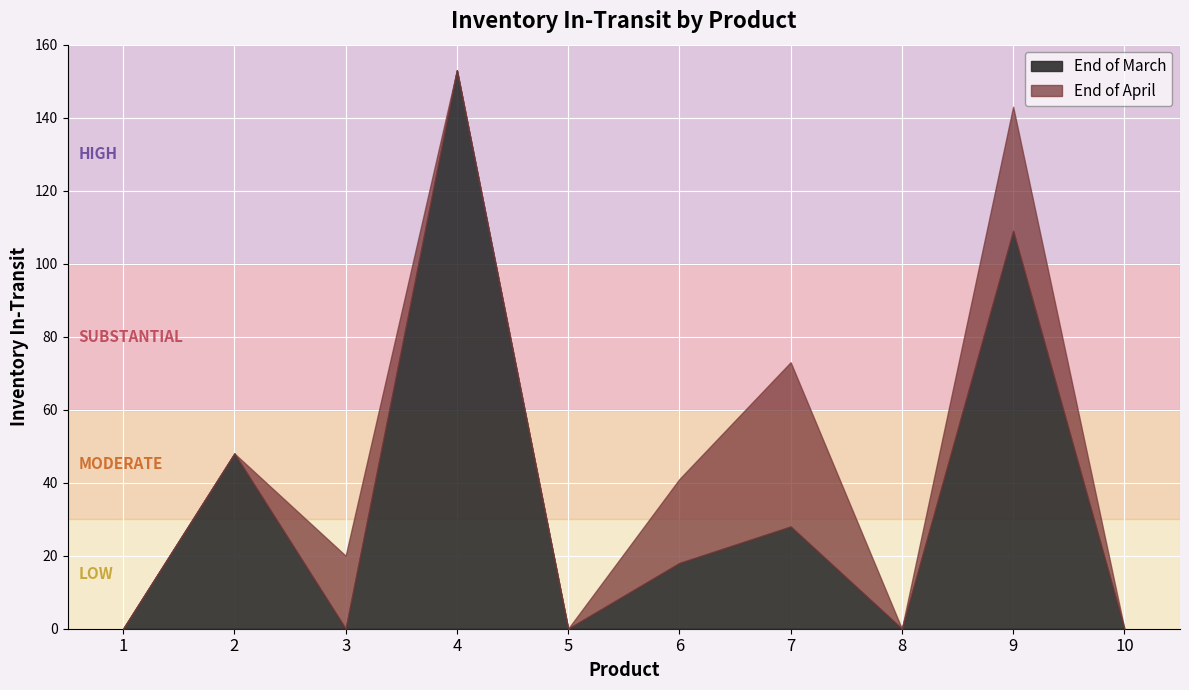

At which category is the sum across all series the highest?

4